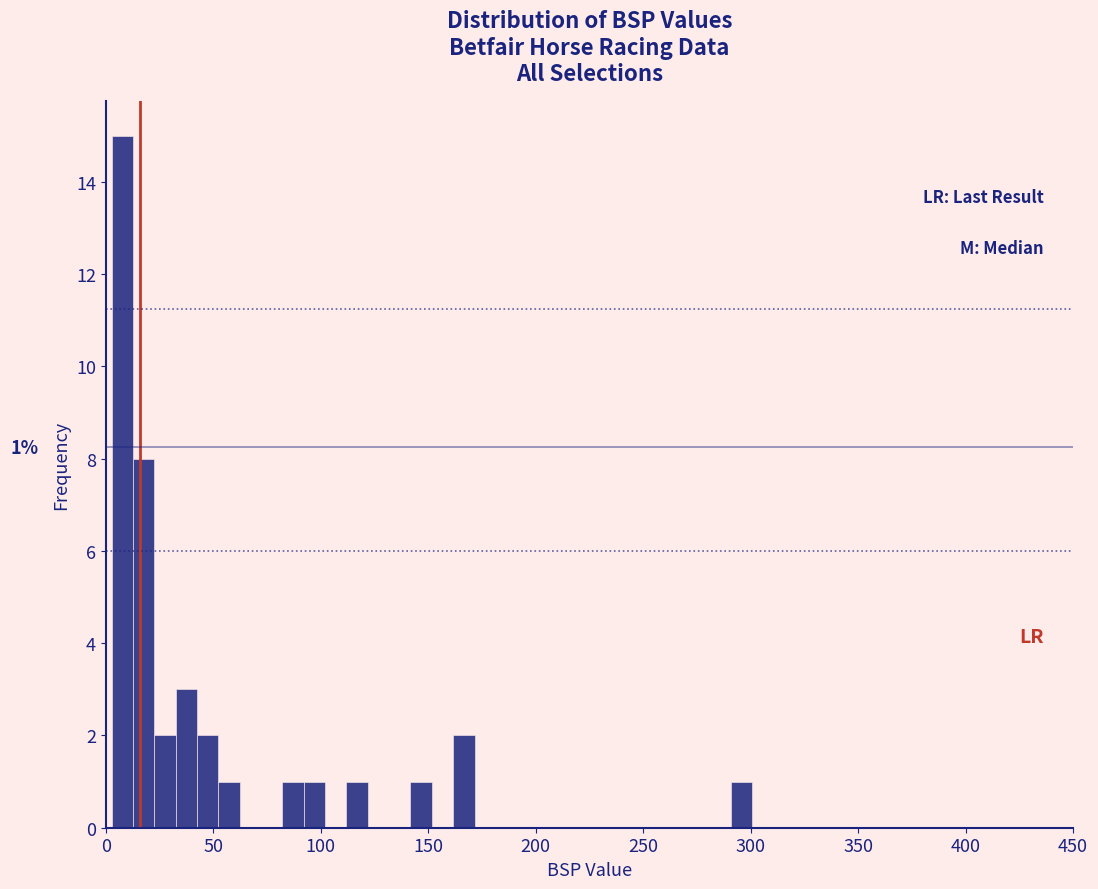

Around what value on the x-axis is the tallest bar? Give the approximate position of its centre, as read against the axis.

10